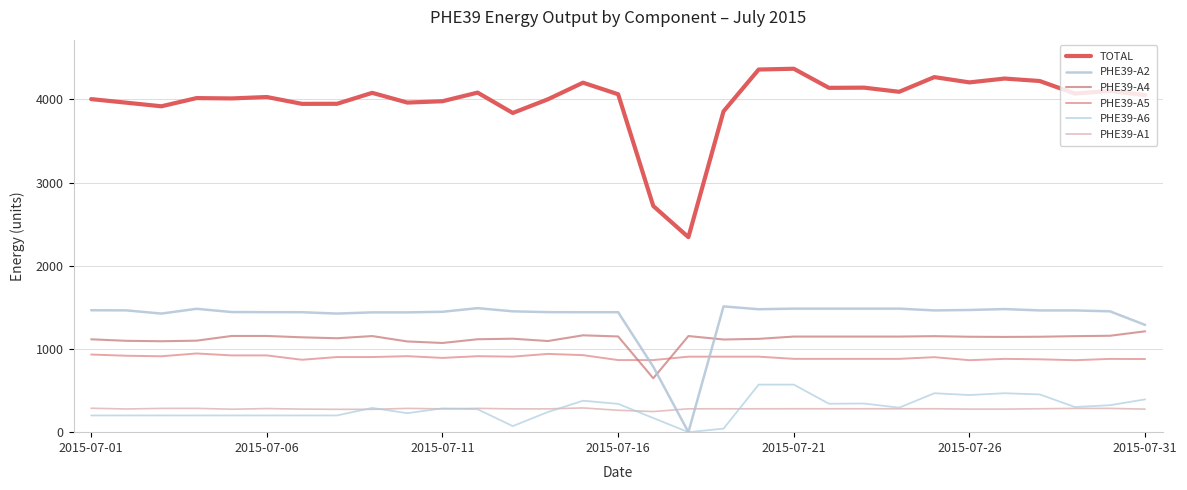

Is this an area chart (filled region under the line)?

No